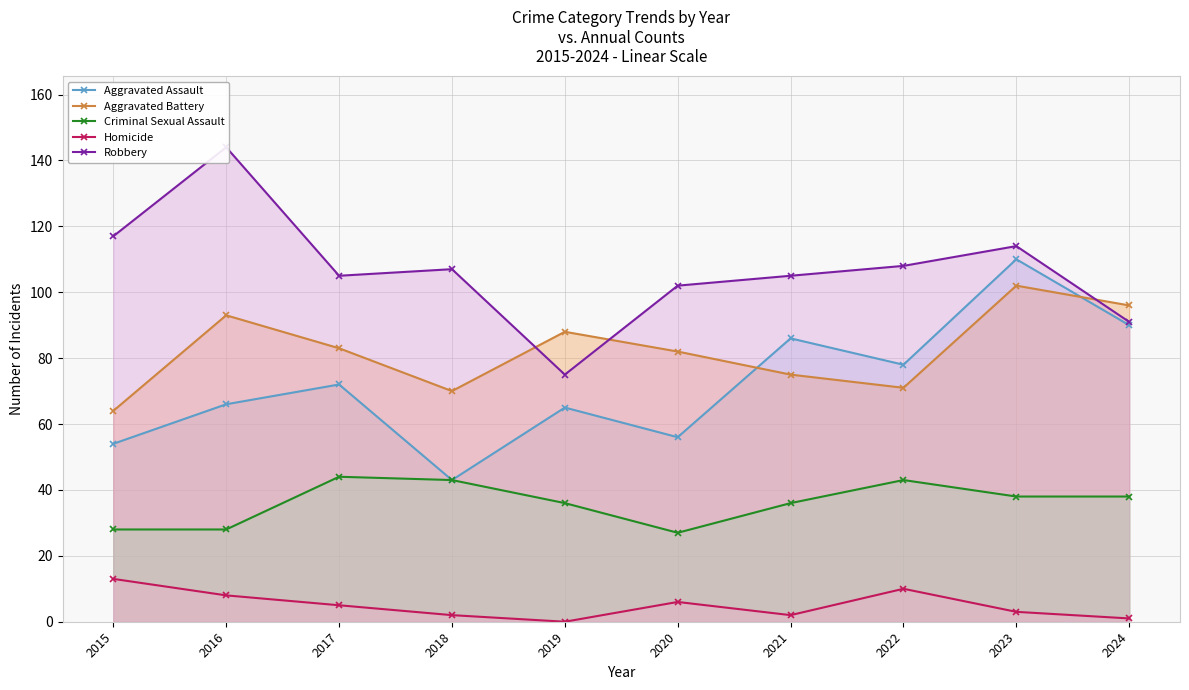

What is the value of the Aggravated Battery point at the 4th from the left?

70